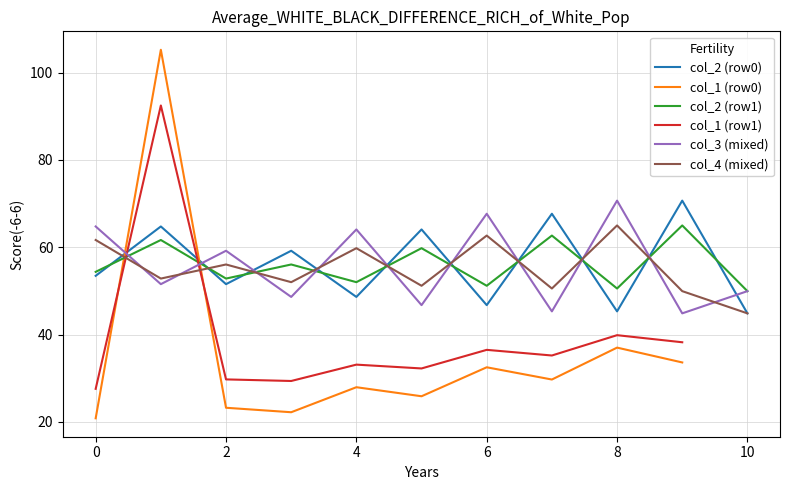

Is the value of col_2 (row0) at 6 greater than the value of col_2 (row1) at 4?

No